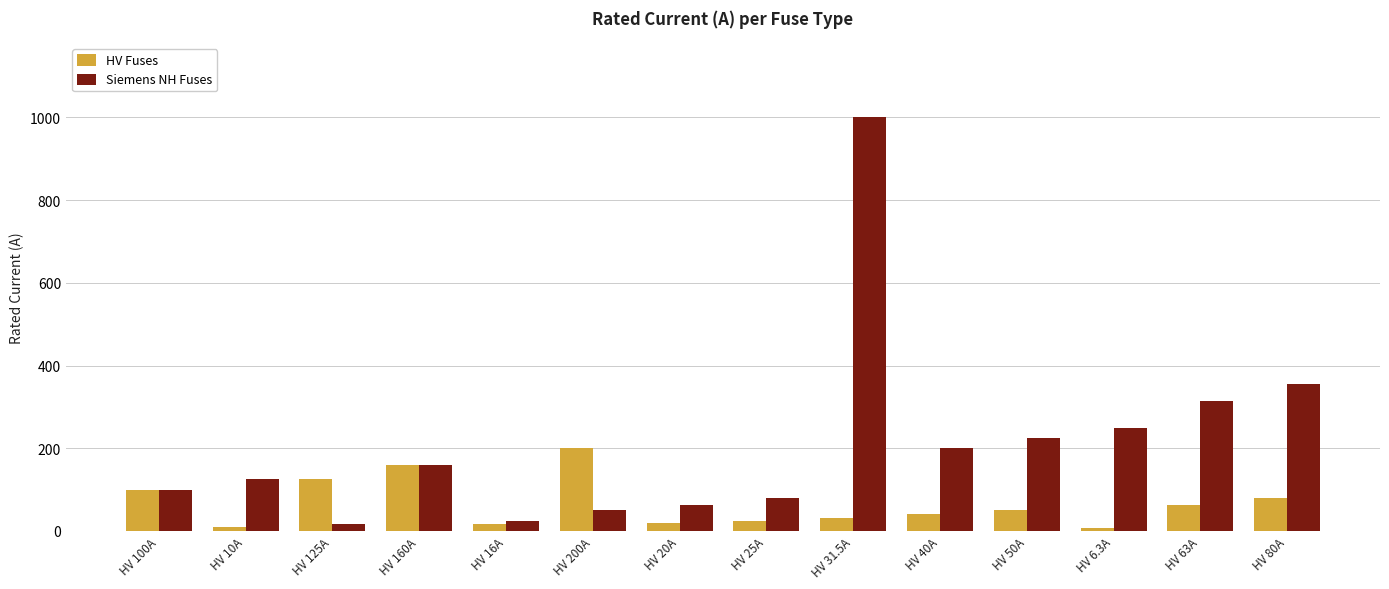

What are all the series names shown in the legend?

HV Fuses, Siemens NH Fuses